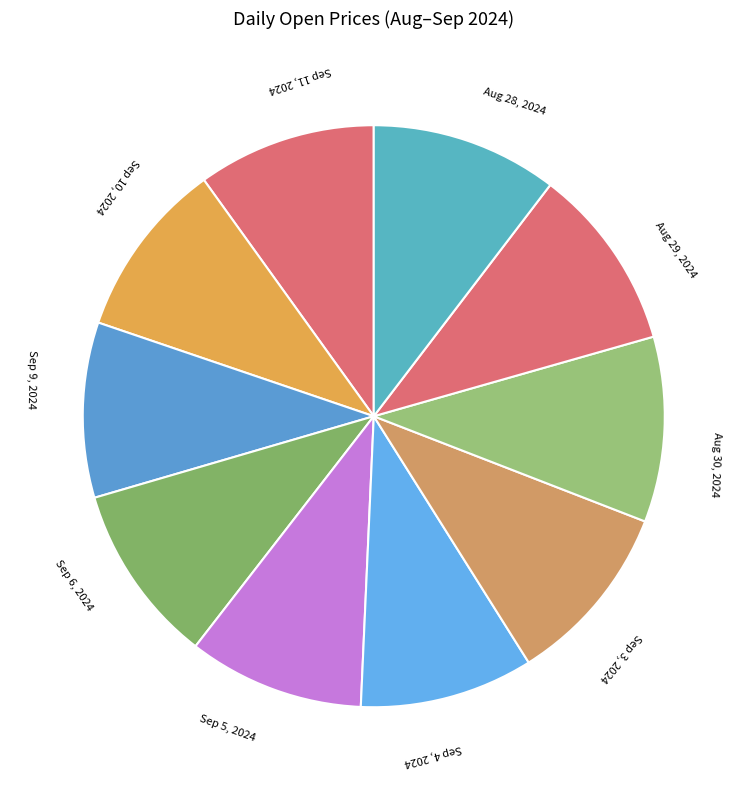

Approximately how many times larger is the value at Sep 11, 2024 compared to Sep 10, 2024?

1.0